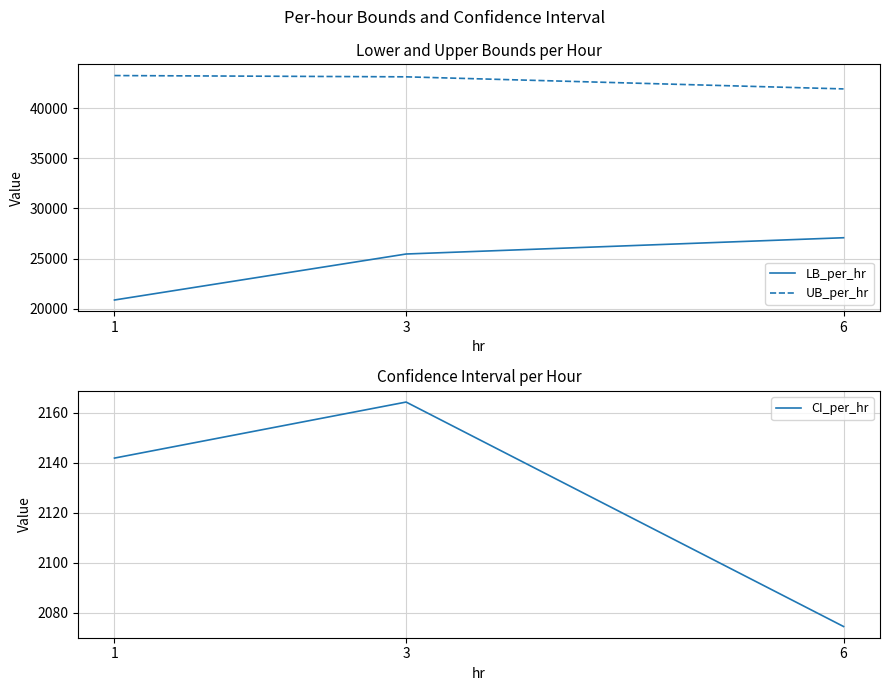

What is the difference between the maximum and minimum values in the LB_per_hr series?

6205.4